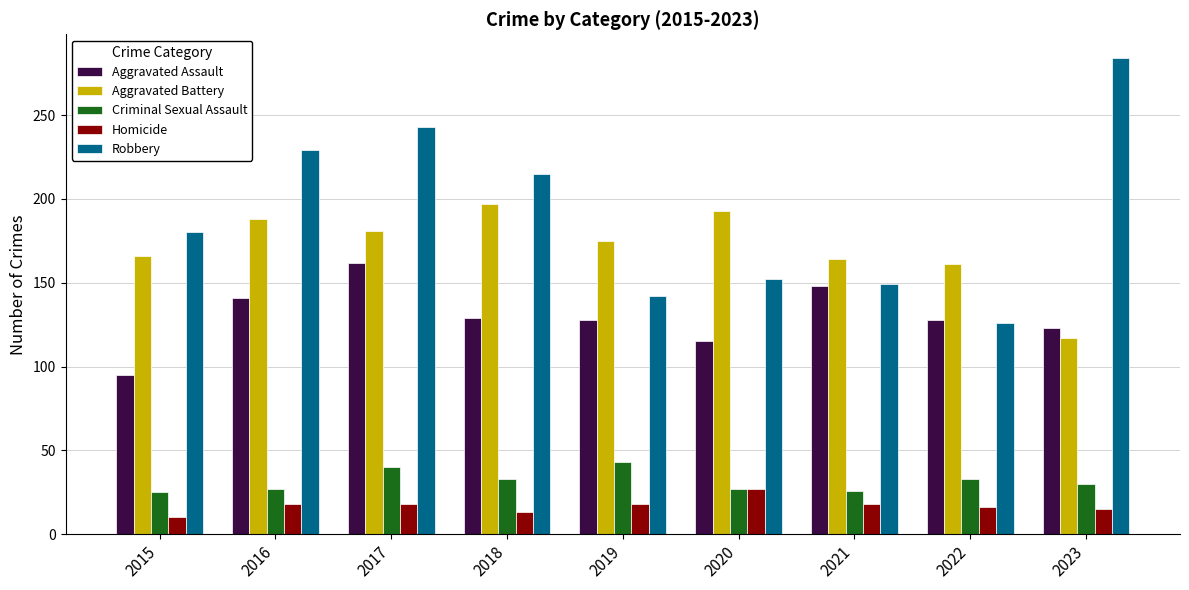

Does the chart contain stacked bars?

No